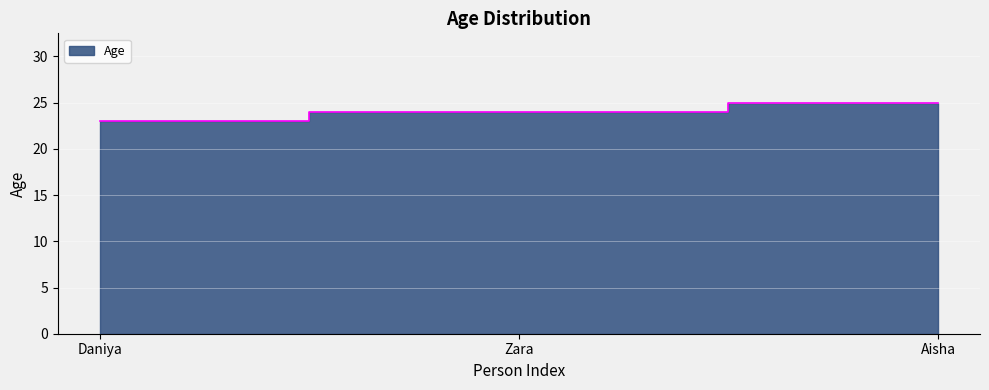

Which has a higher value, Aisha or Daniya?

Aisha